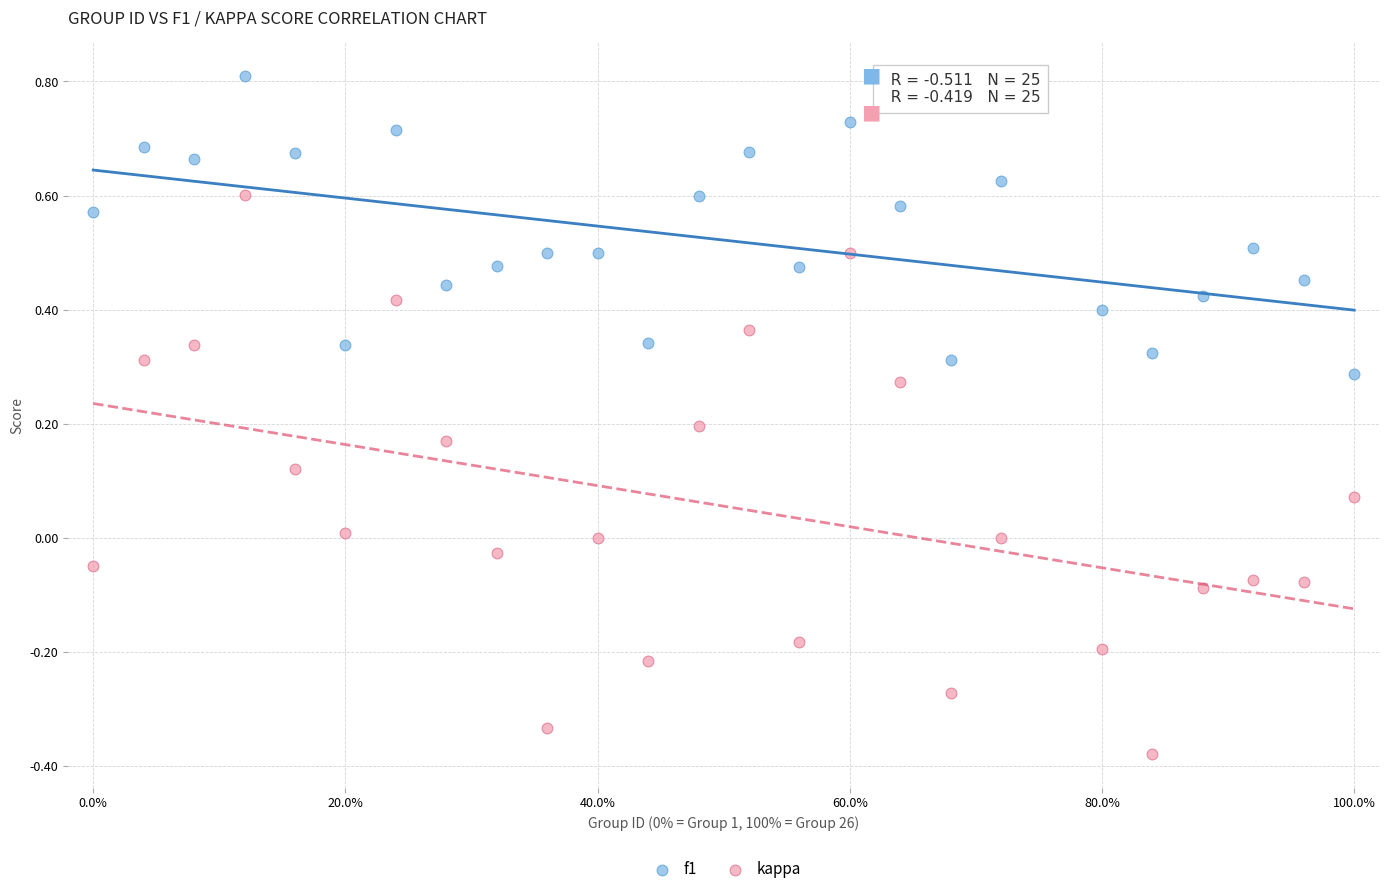

Which series contains the highest Y value?

f1